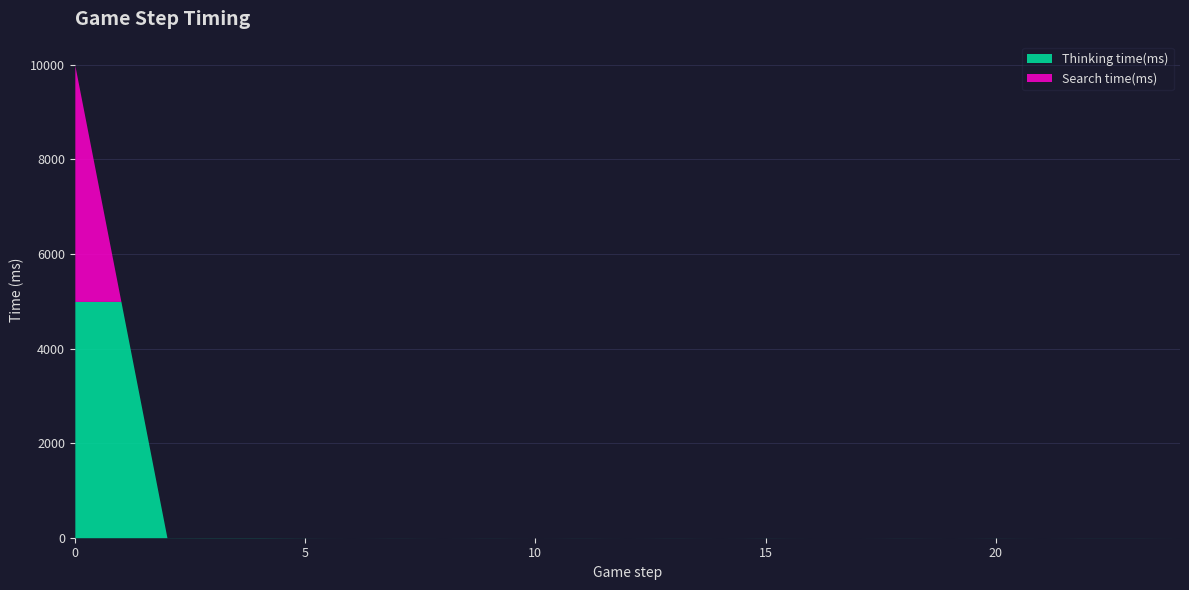

At 11, list the series in order from smallest to largest.

Search time(ms), Thinking time(ms)